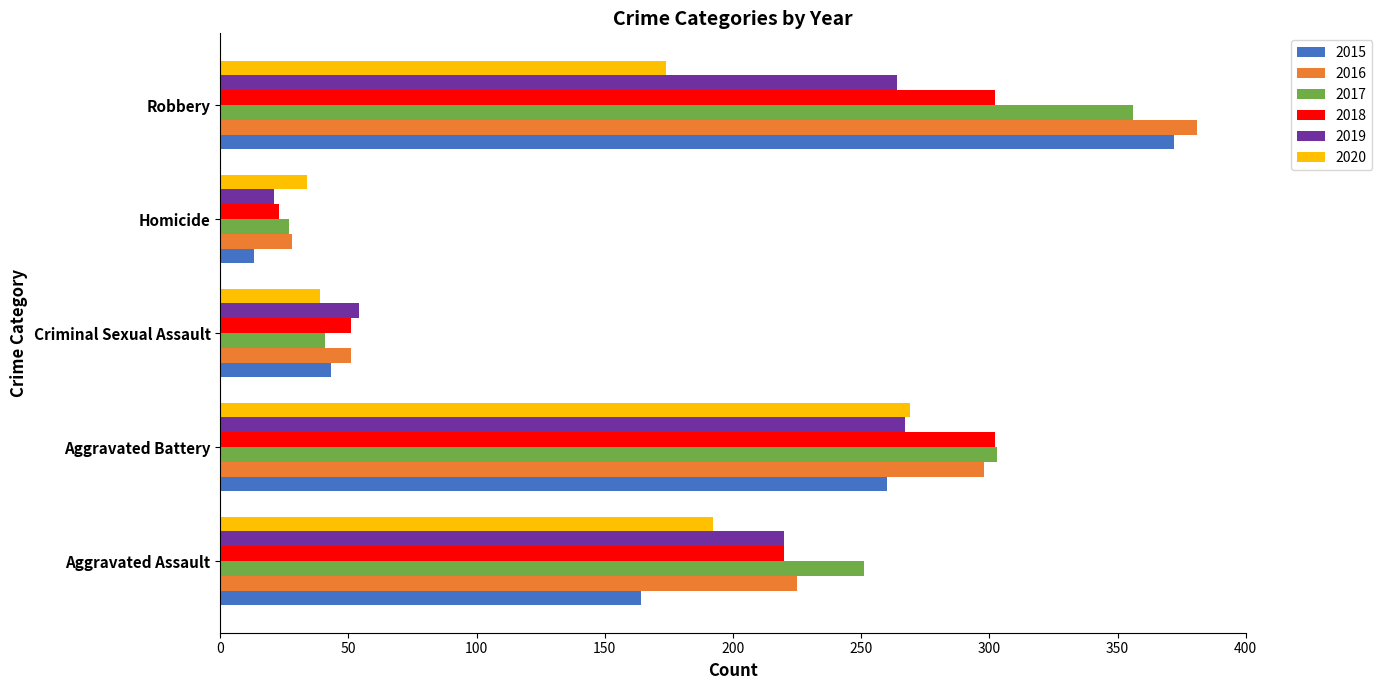

Is the value of 2017 at Criminal Sexual Assault greater than the value of 2016 at Criminal Sexual Assault?

No